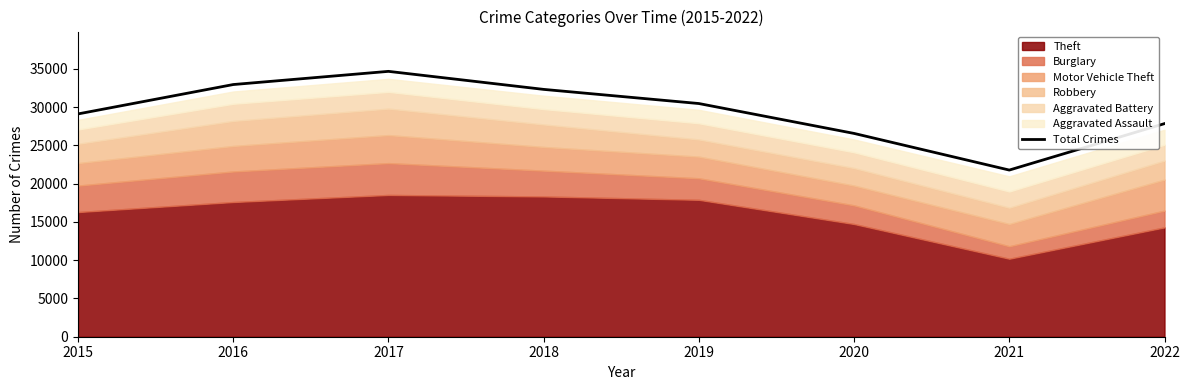

True or false: the data shows 29115 at 2015.

True